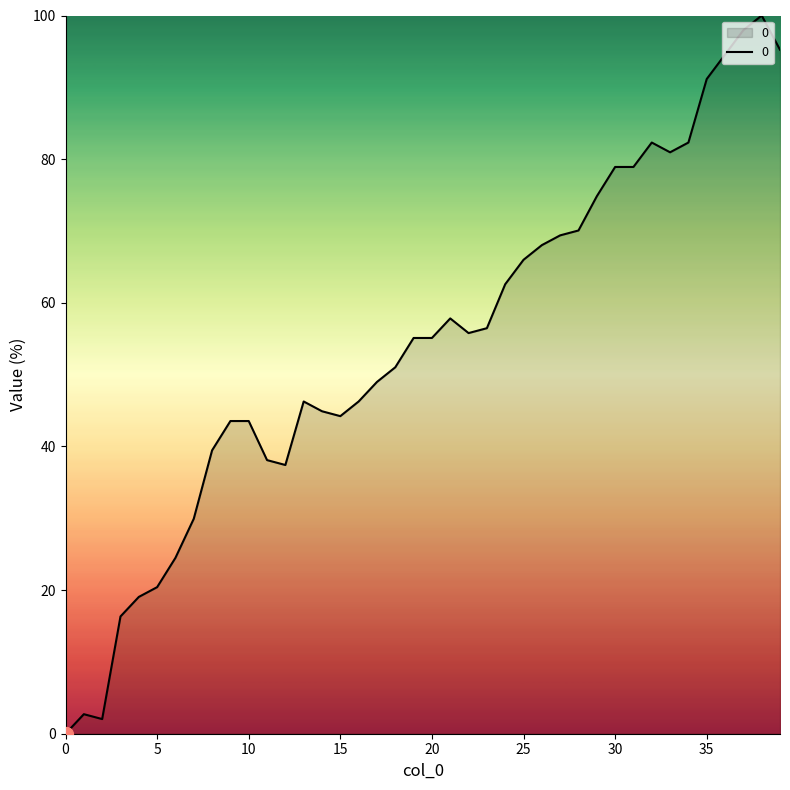

What is the maximum value shown in the chart?

100.0